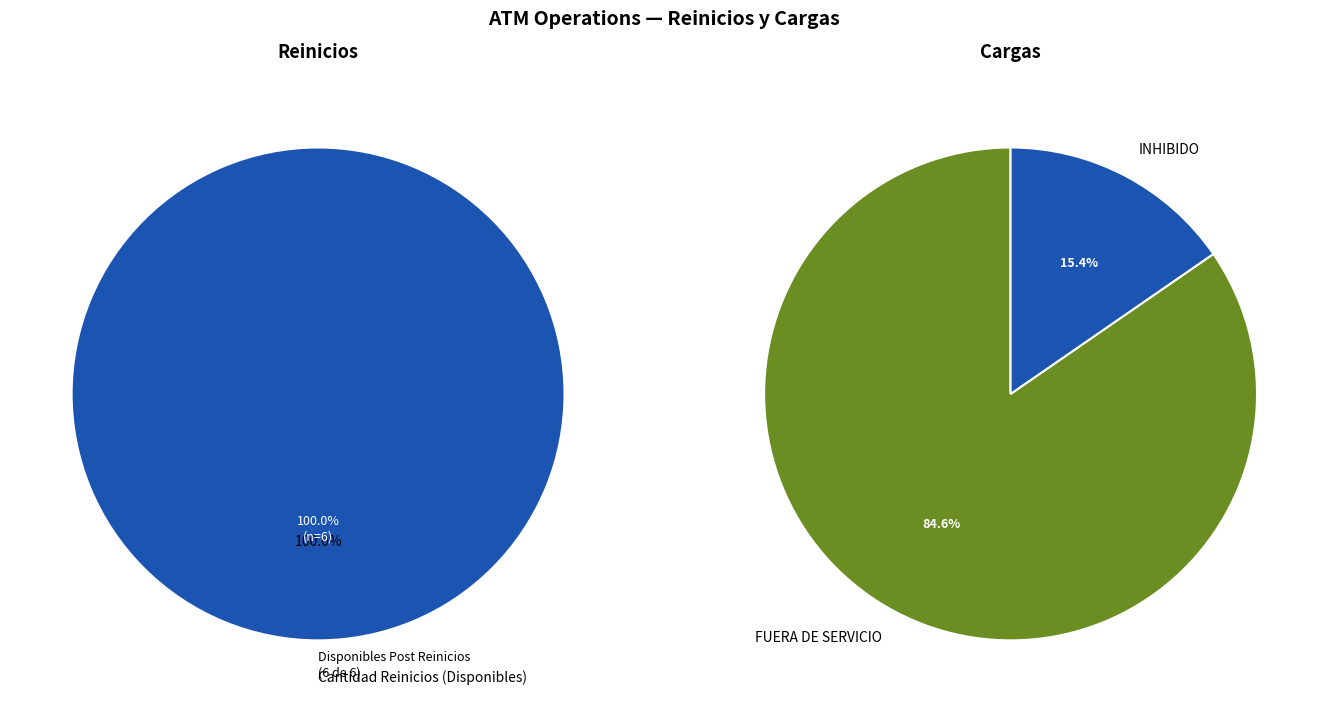

Is the sum of Cargas and Reinicios greater than half?

Yes